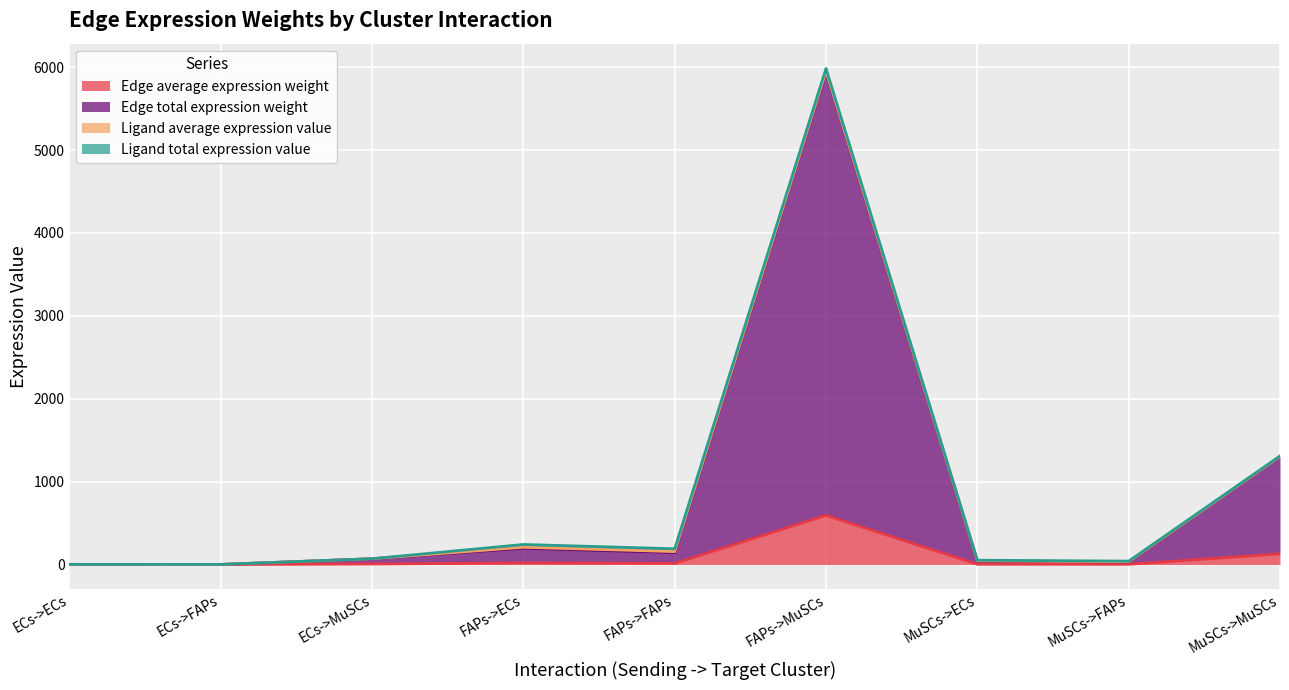

What is the label of the 7th point from the left?

MuSCs->ECs